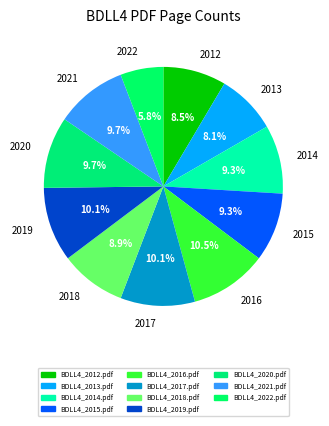

What is the total percentage of BDLL4_2014.pdf and BDLL4_2017.pdf?

19.4%